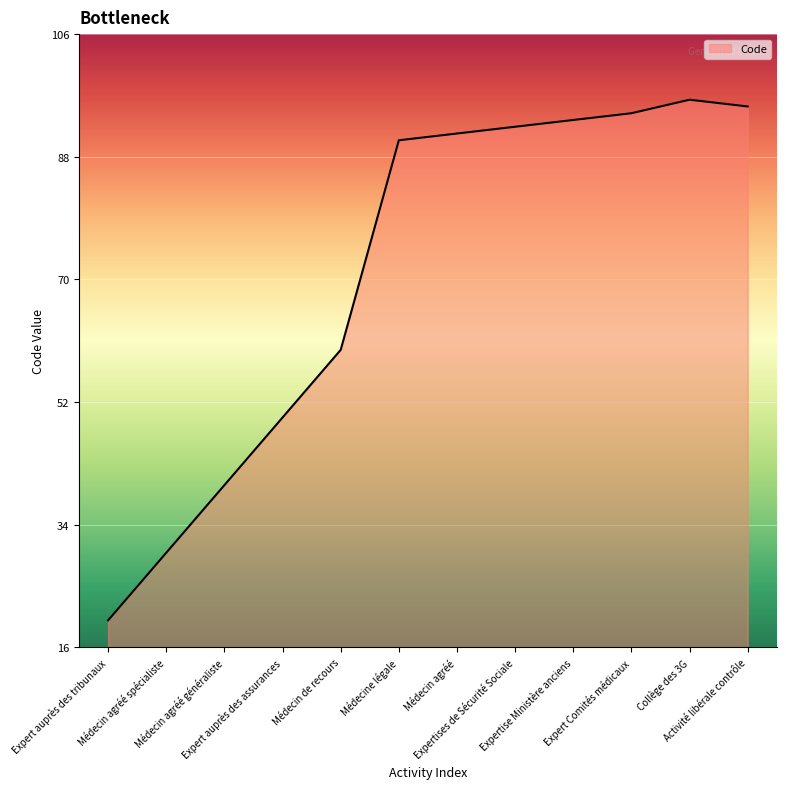

Which category has the highest value across all series?

Collège des 3G